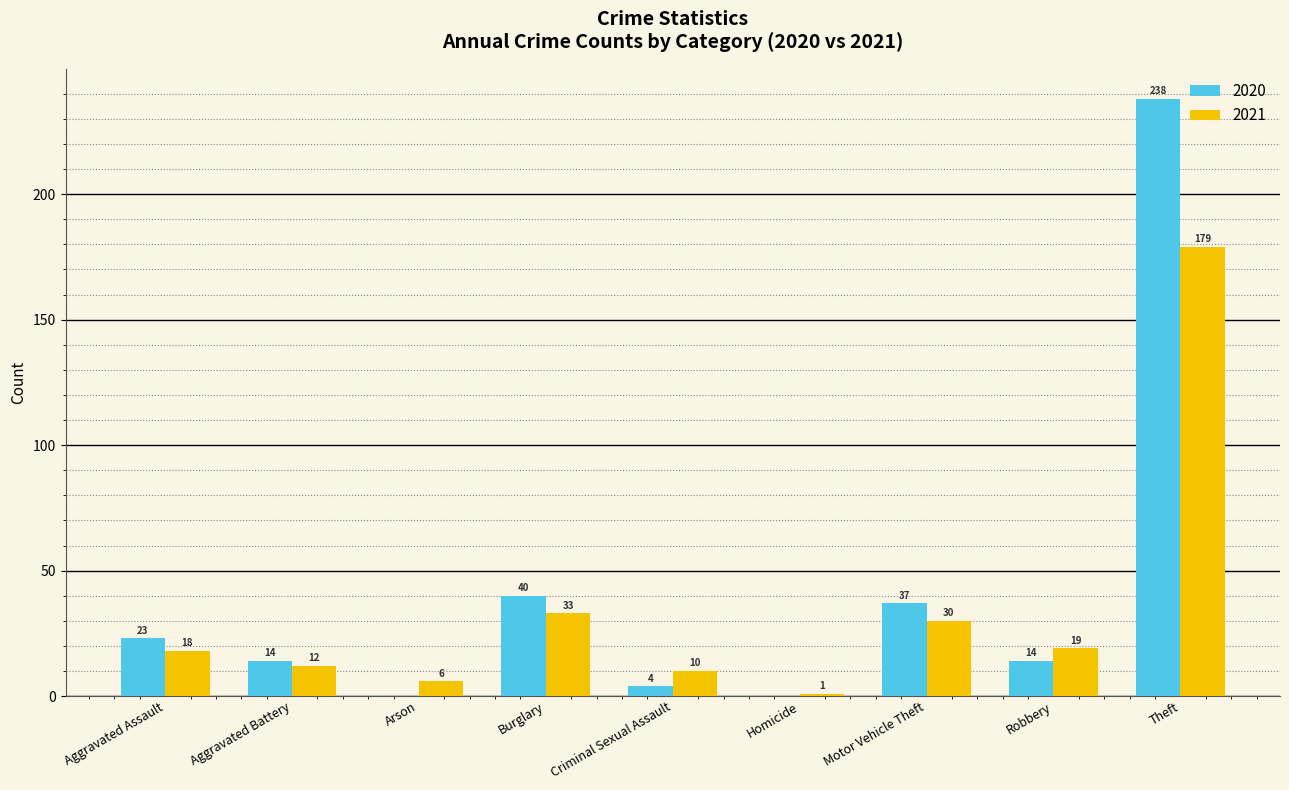

Is it true that 2021 equals 12 at Aggravated Battery?

True